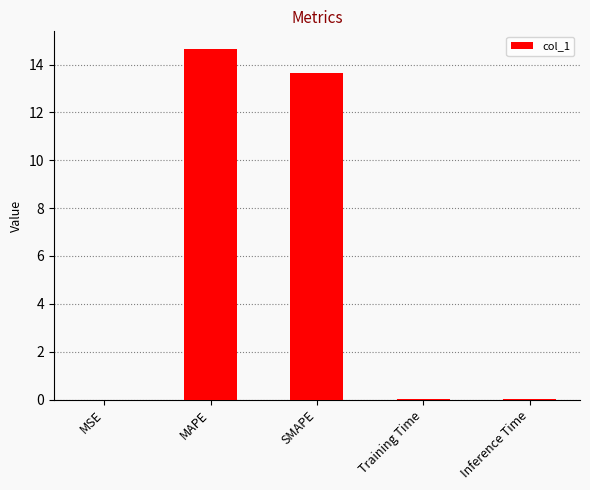

The value at MAPE is 14.7. True or false?

True